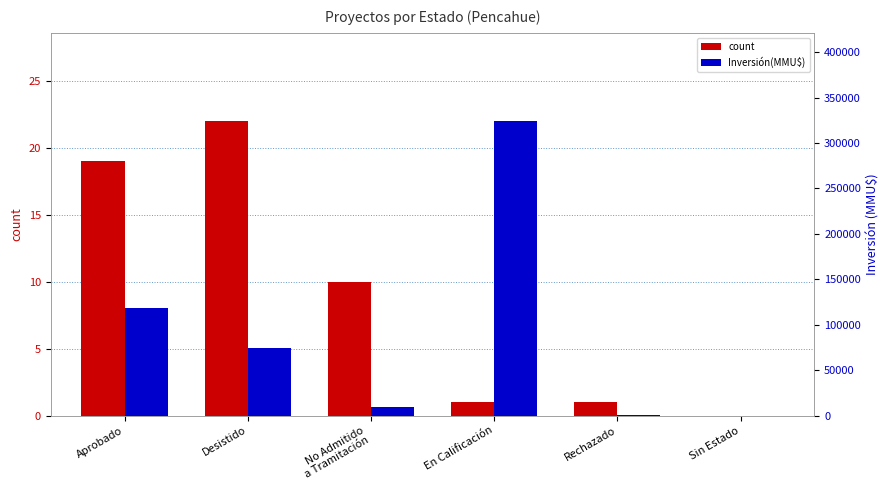

Between En Calificación and Aprobado, which is larger?

Aprobado